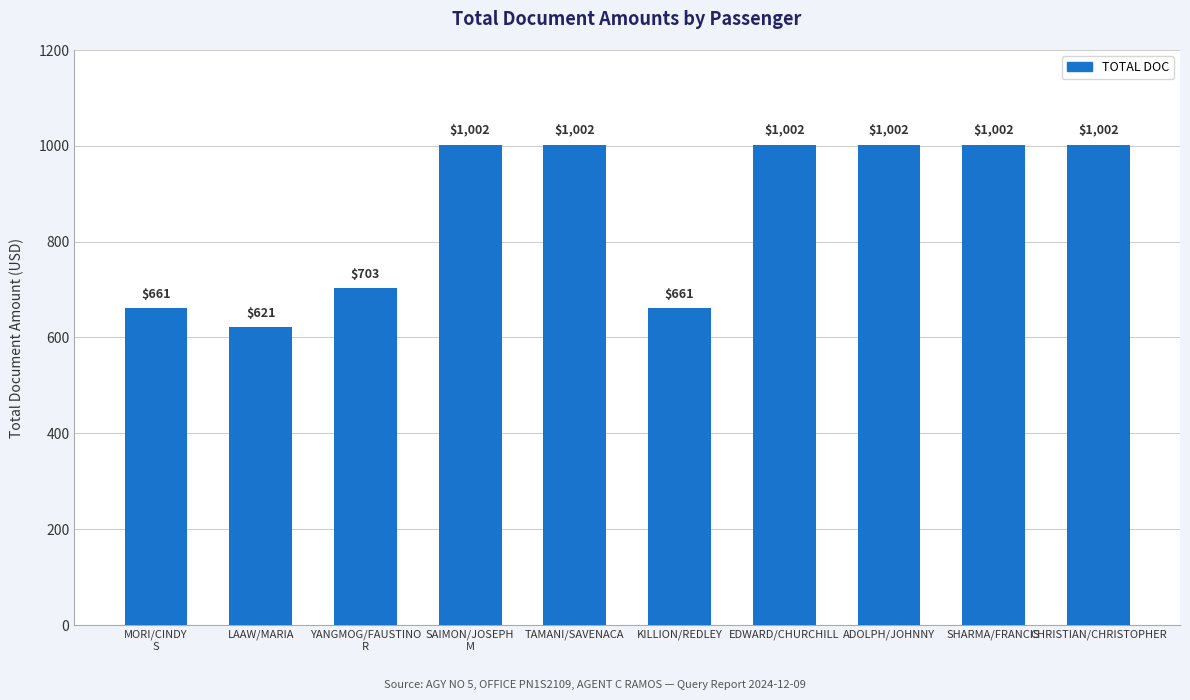

What is the label of the 8th bar from the right?

YANGMOG/FAUSTINO
R